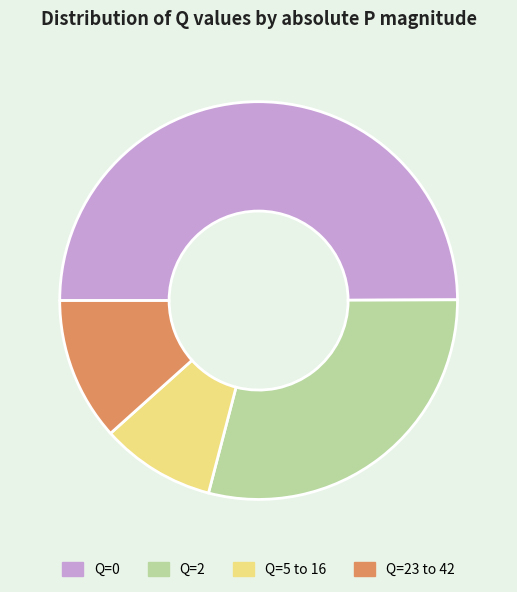

How many segments does this pie chart have?

4